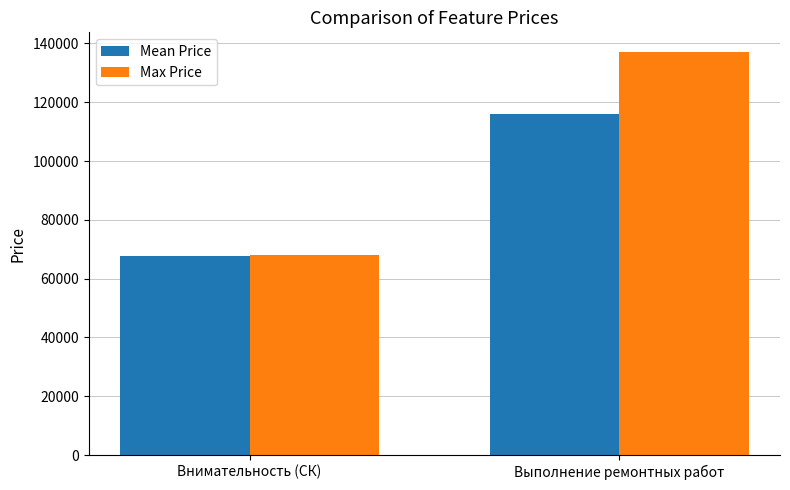

Reading right to left, transcribe all the data shown in this chart.

Mean Price: Выполнение ремонтных работ=116038.8	Внимательность (СК)=67760.7
Max Price: Выполнение ремонтных работ=136931.6	Внимательность (СК)=67927.9